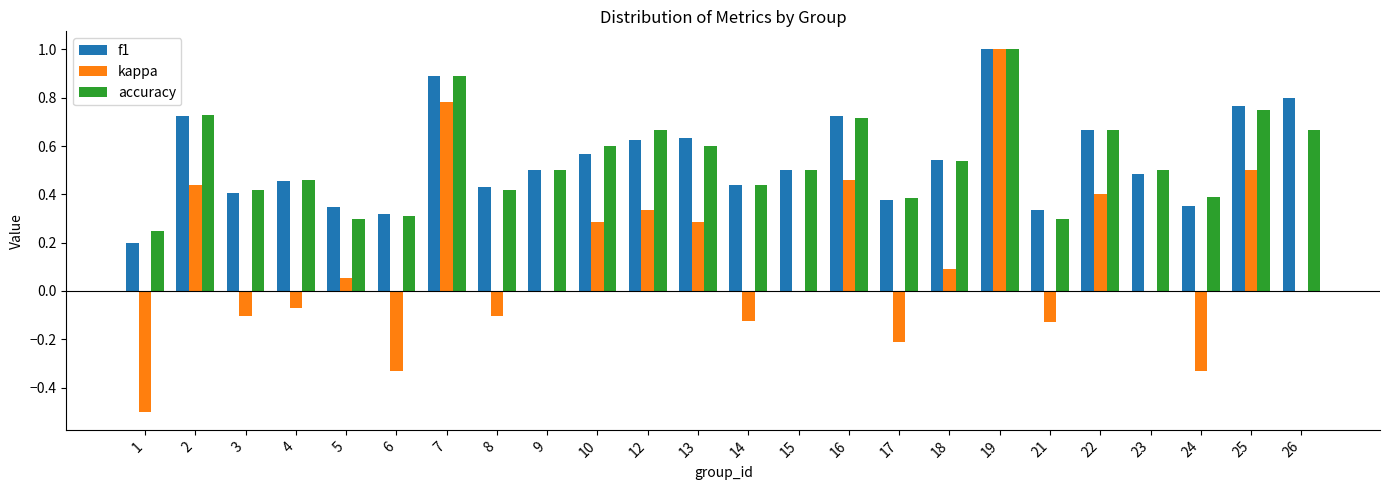

What is the sum of the f1 values at 15 and 10?

1.1